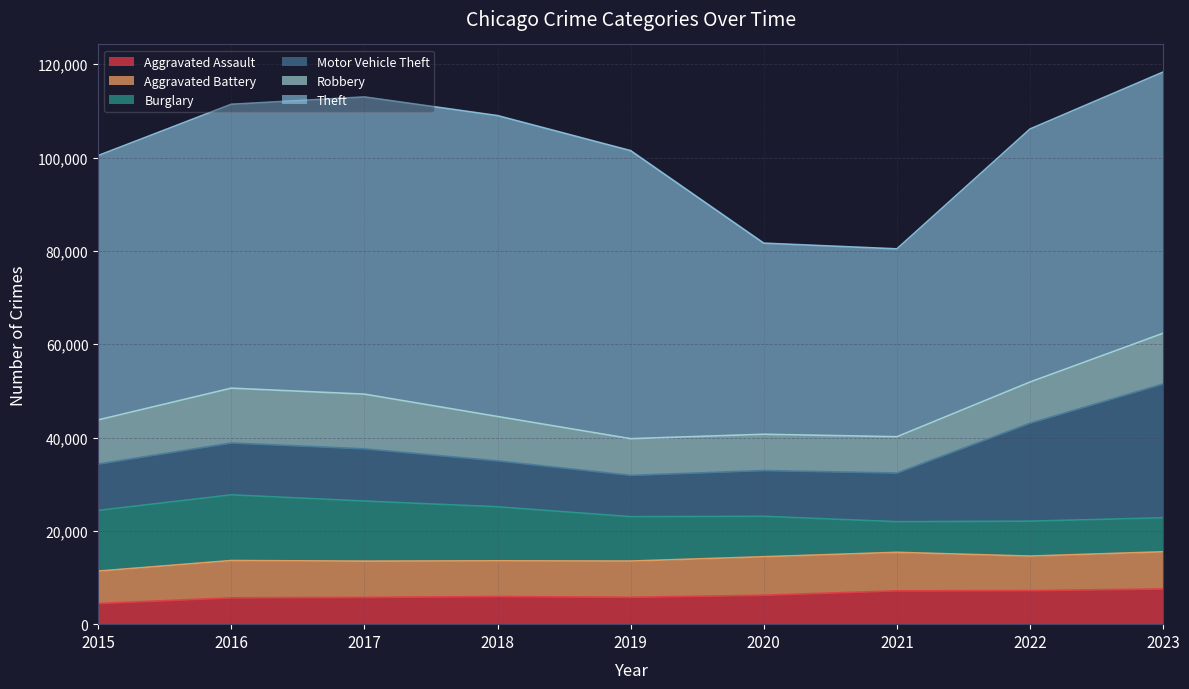

What is the highest value of the Aggravated Battery series?

8252